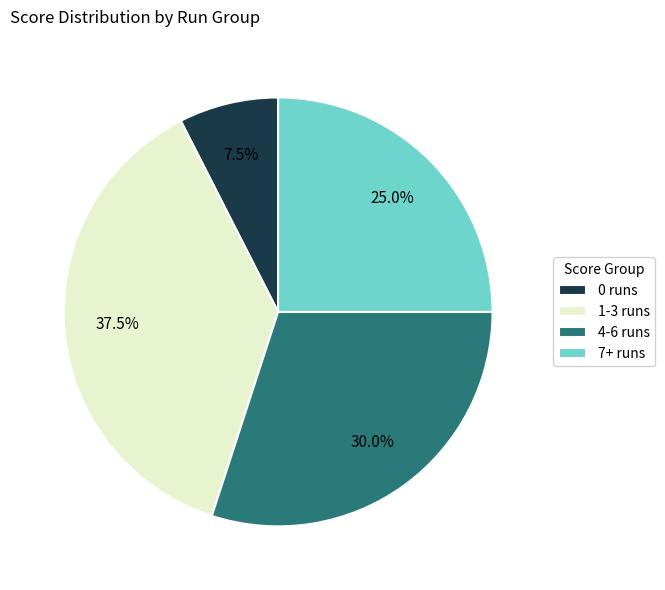

What portion of the pie excludes 7+ runs?

75.0%